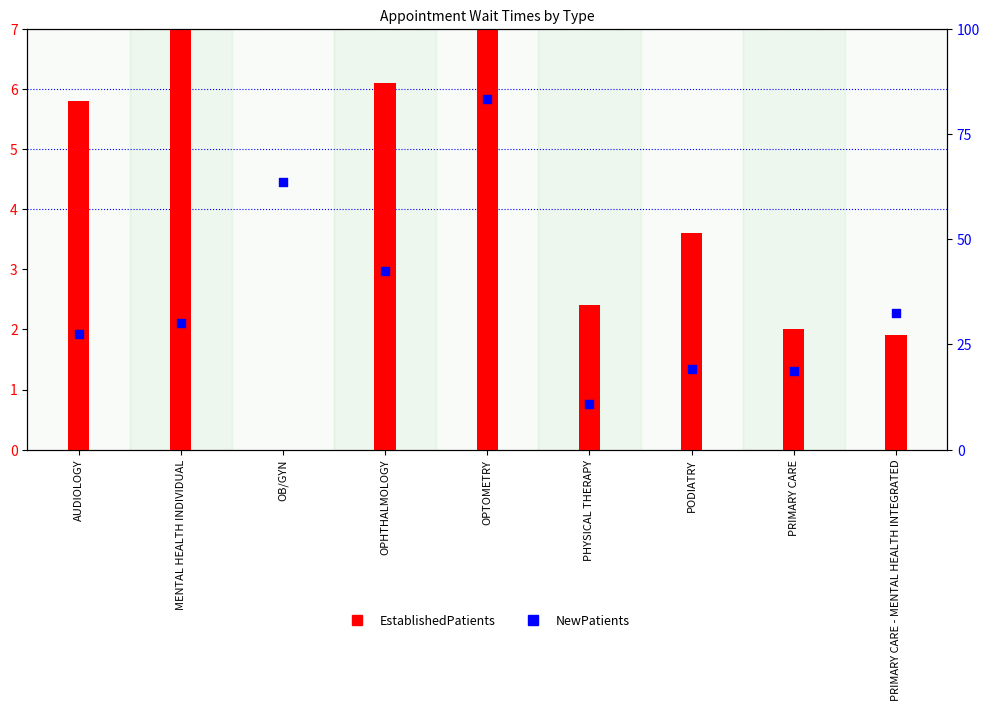

What are all the series names shown in the legend?

EstablishedPatients, NewPatients